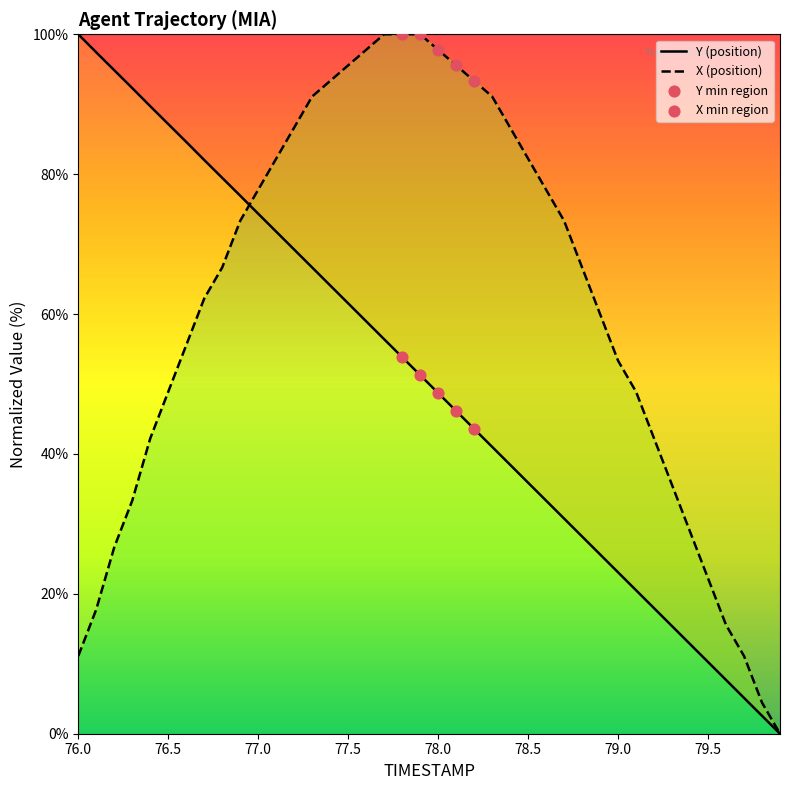

At which category is the sum across all series the highest?

77.3